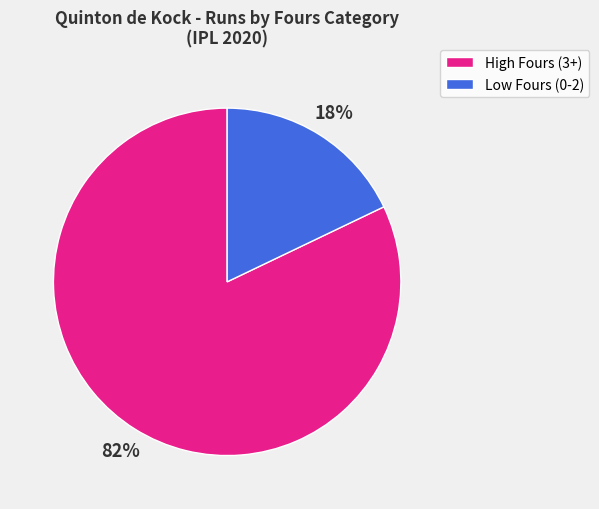

Does any single category account for the majority?

Yes